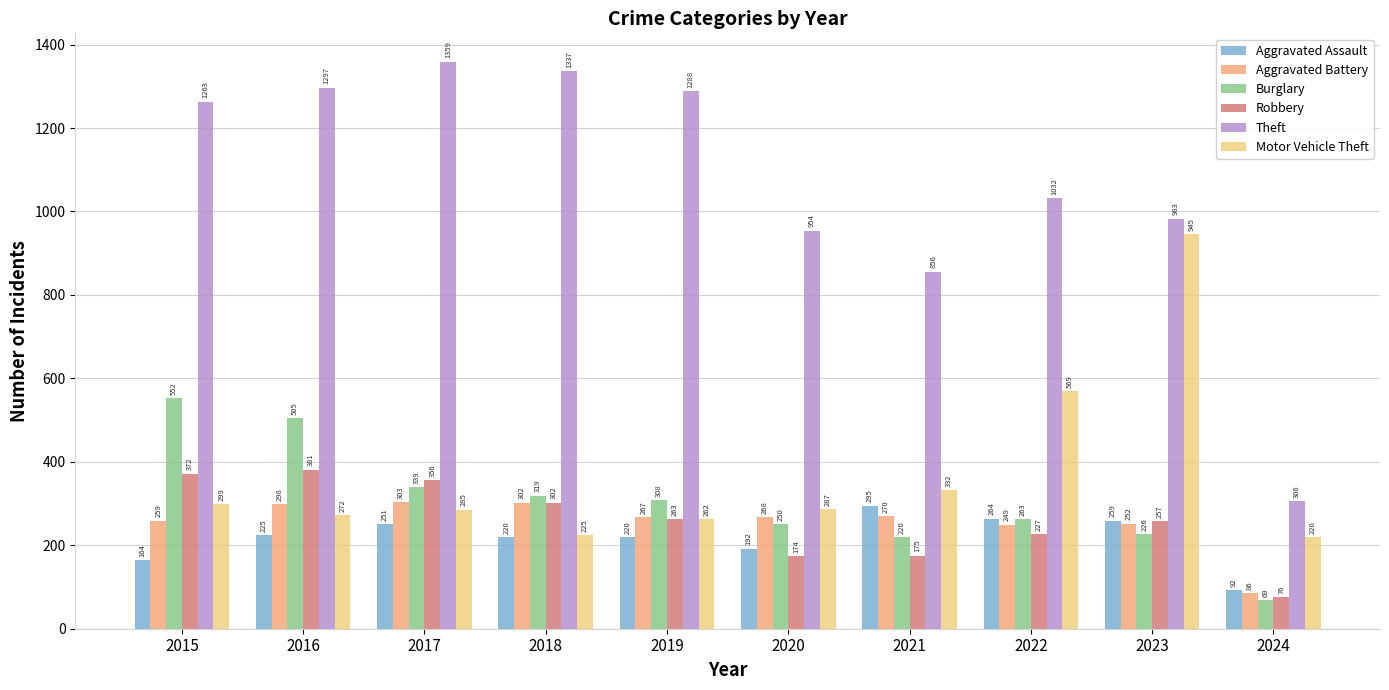

What is the sum of the Motor Vehicle Theft values at 2017 and 2023?

1230